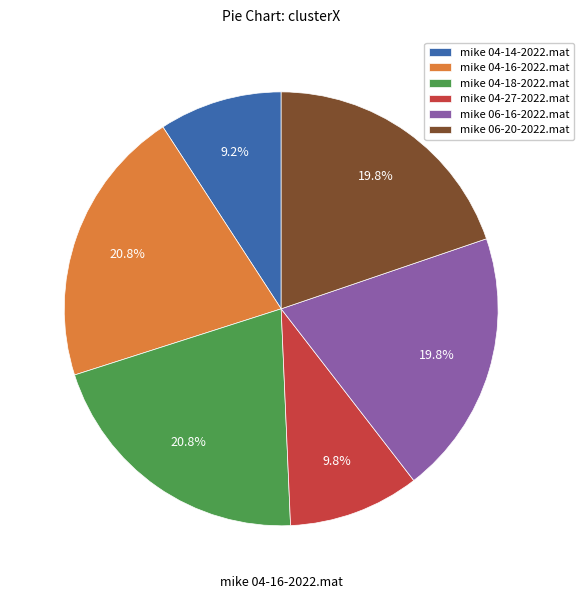

Which has a higher value, mike 06-16-2022.mat or mike 04-18-2022.mat?

mike 04-18-2022.mat